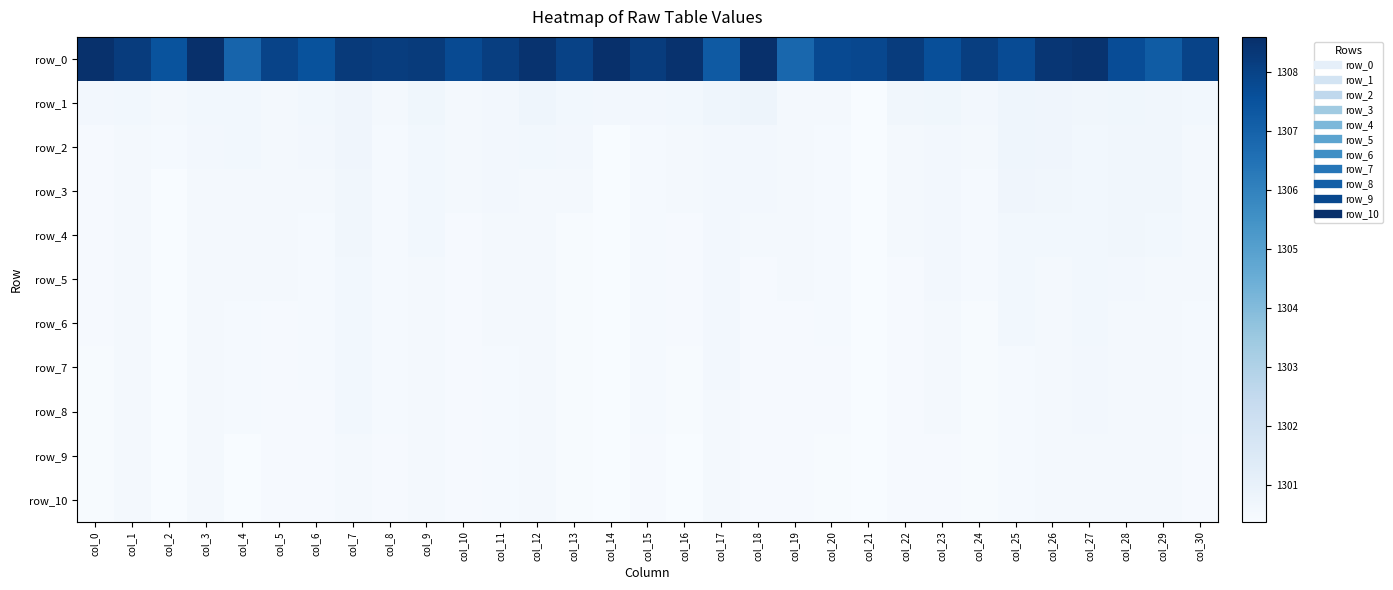

What is the average value of the row_1 series?

1300.6